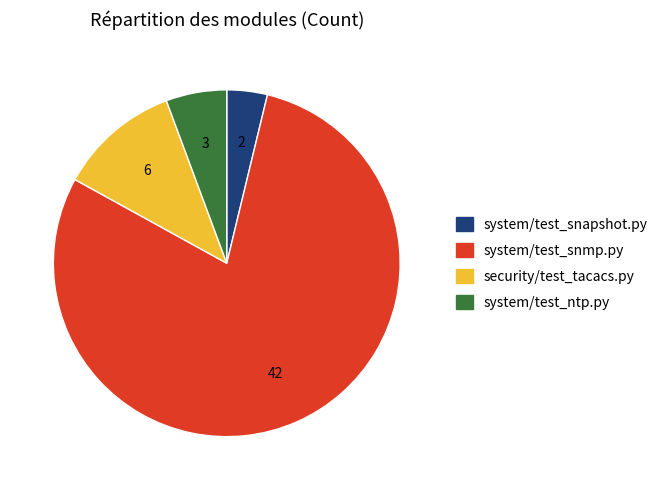

How many slices are in this pie chart?

4